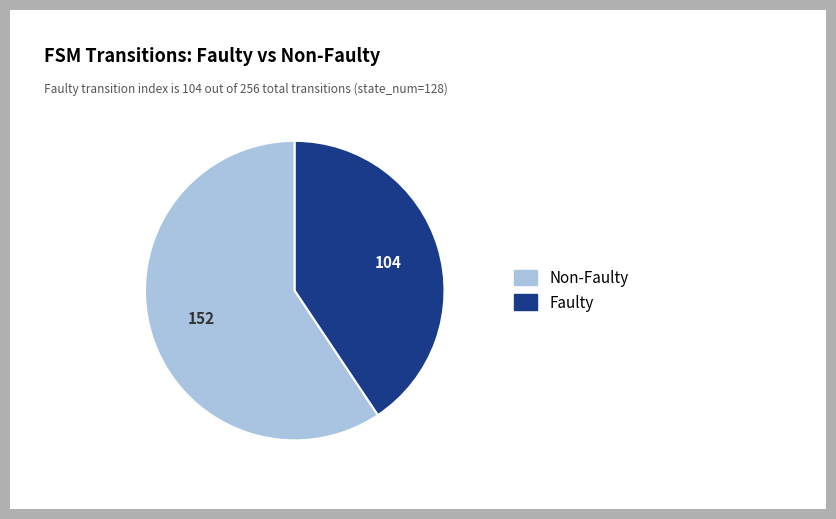

The Faulty slice represents 49% of the pie. True or false?

False